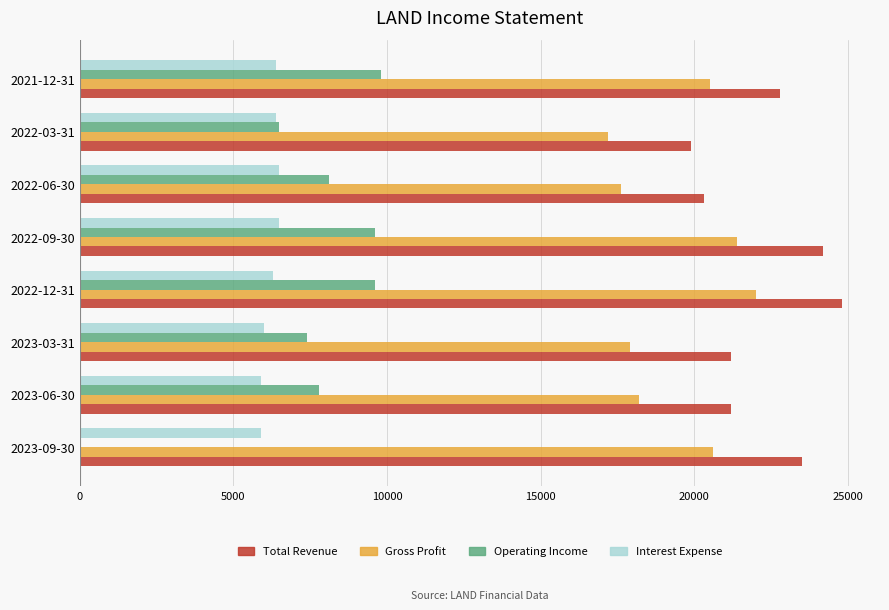

Which series changed the most between 2023-06-30 and 2021-12-31?

Gross Profit